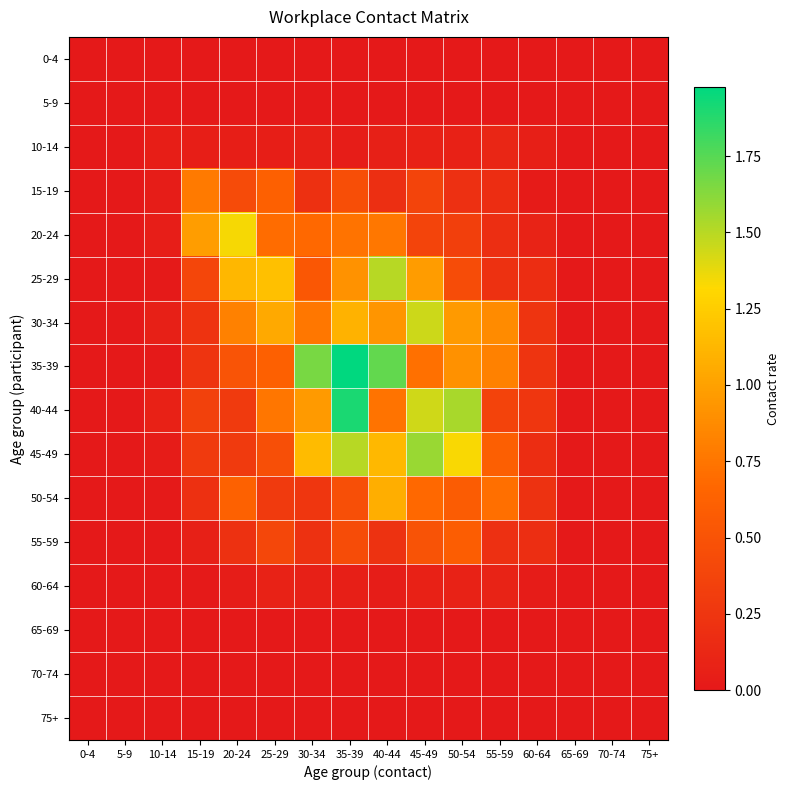

What is the total value across all series at 45-49?

8.2